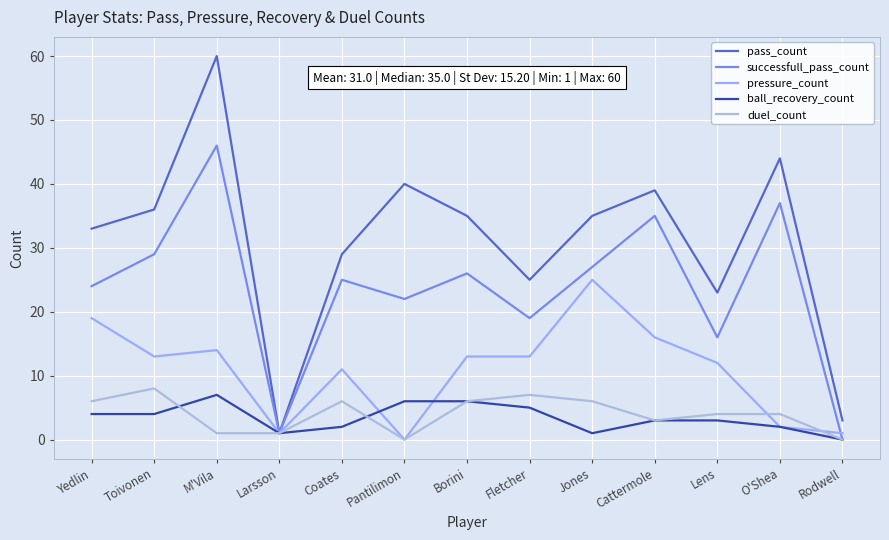

How many distinct data groups are displayed?

5